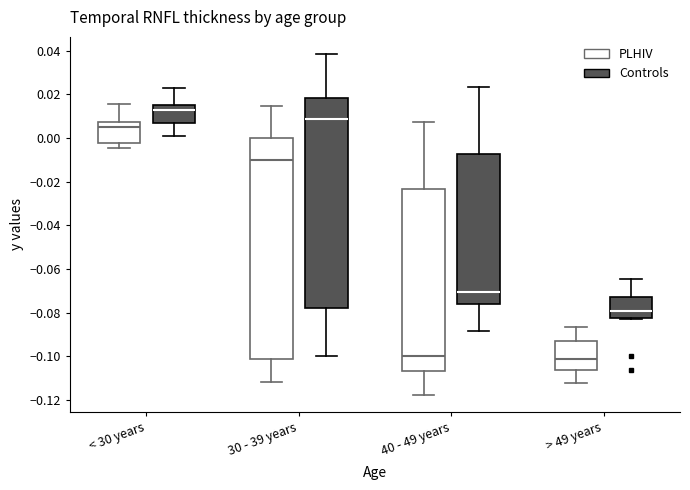

Where does the upper whisker of the box for > 49 years (Controls) end on the y-axis? The values are not printed on the chart, so give them approximately, as read against the axis.

-0.064